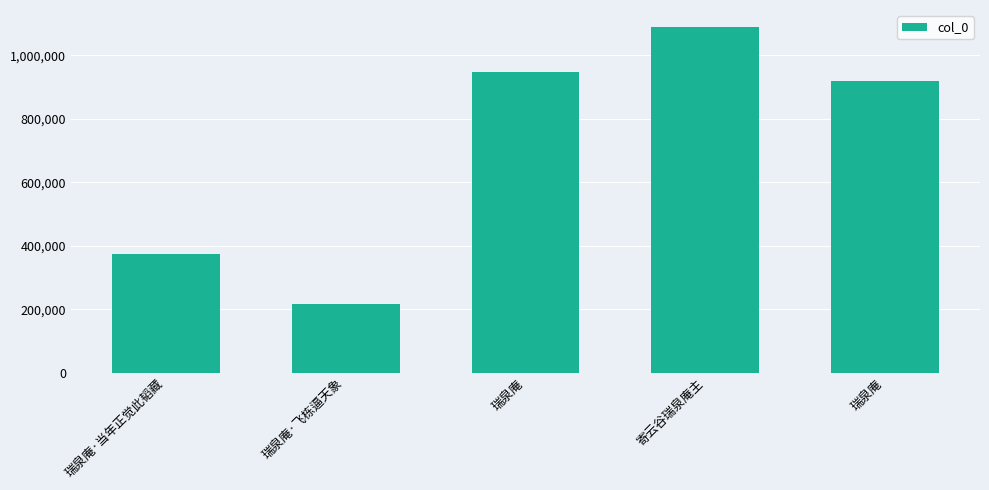

What is the greatest value displayed?

1088352